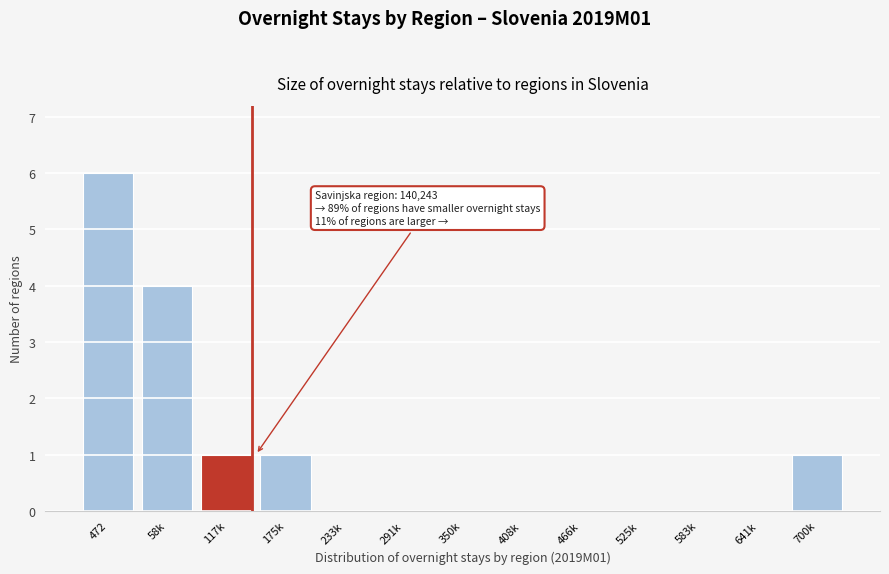

Is it true that the value at 58k is 2?

False